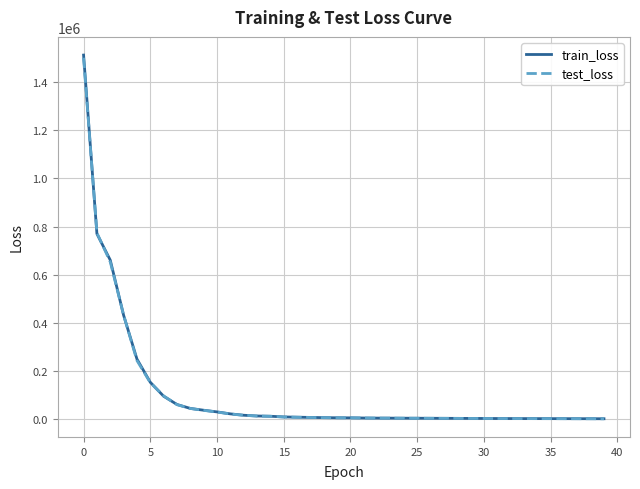

What is the maximum value for train_loss?

1512013.2